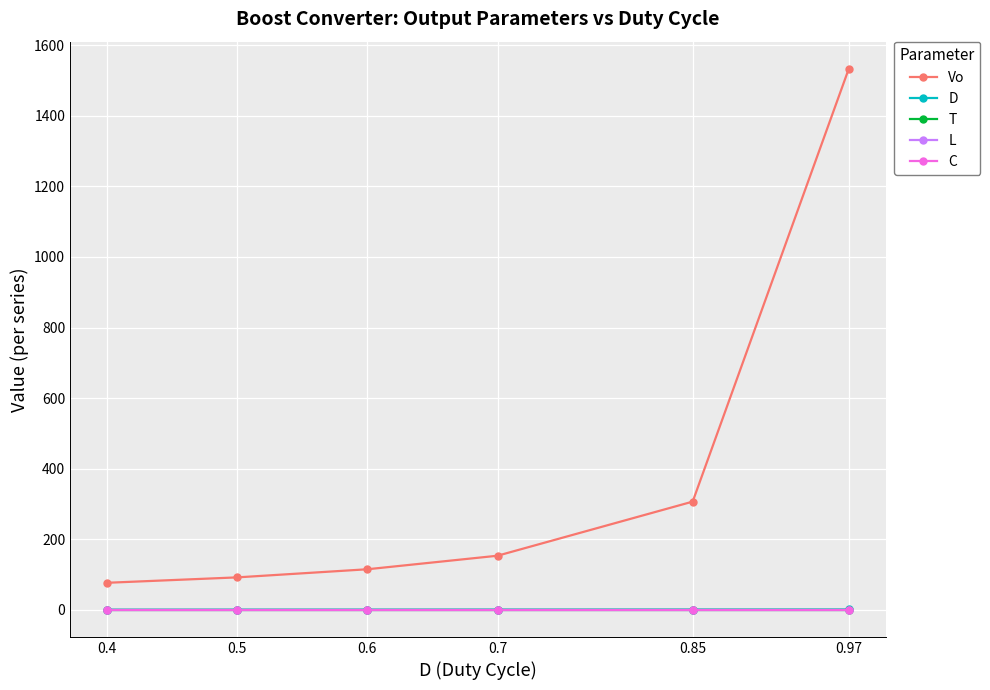

At which label does D reach its minimum?

0.4